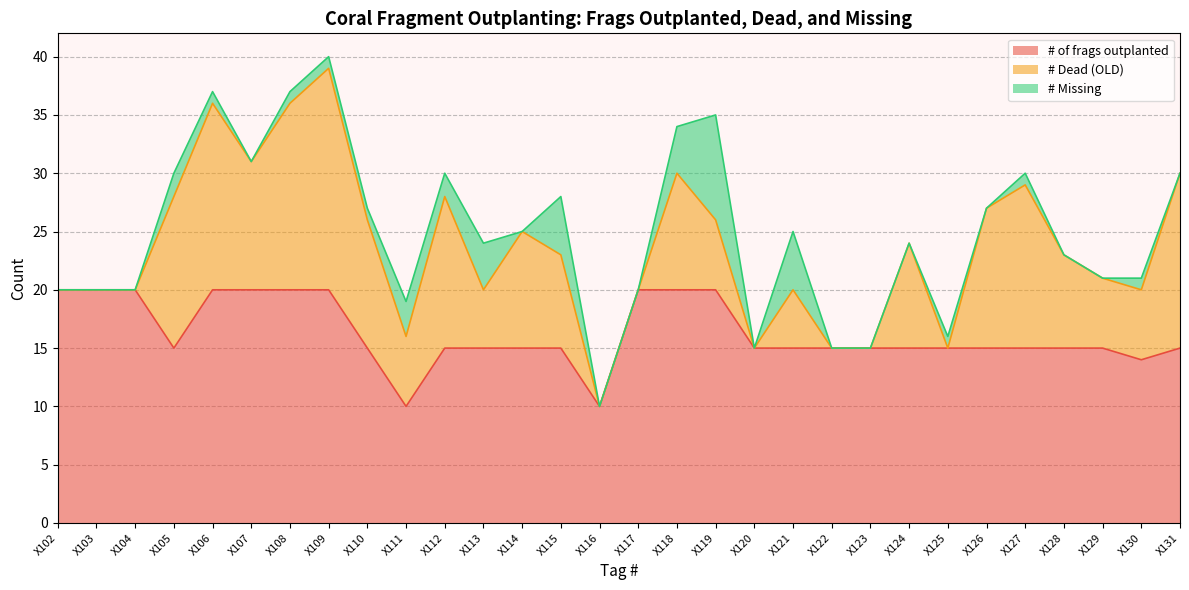

In # of frags outplanted, how many points are lower than both neighbors (excluding endpoints)?

4